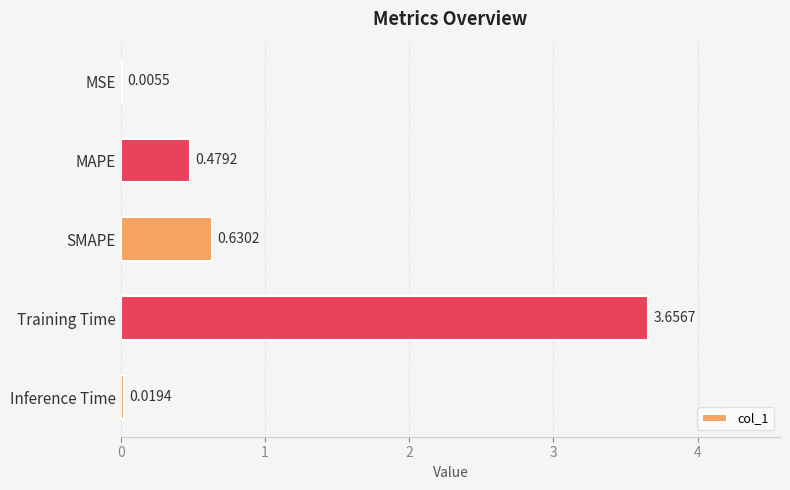

Are the bars horizontal?

Yes